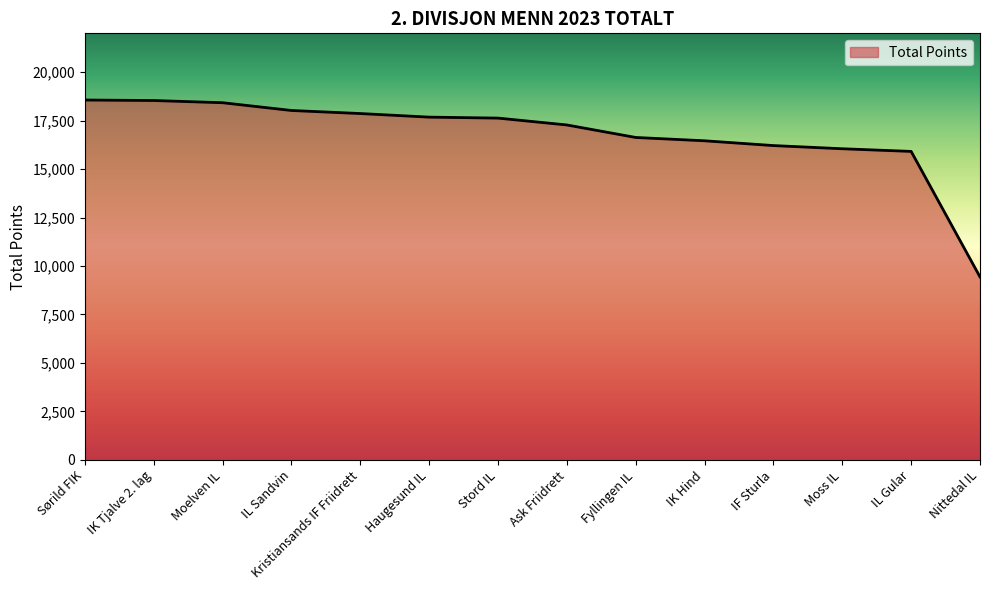

What is the change in value from Ask Friidrett to IK Hind?

-816